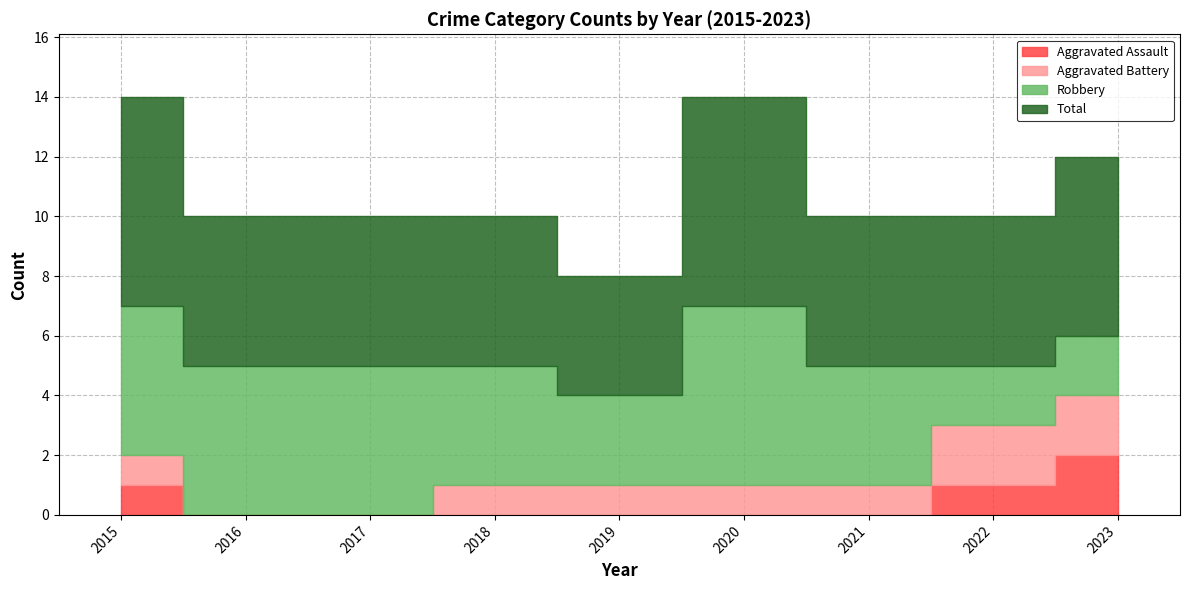

Is it true that Aggravated Battery equals 1 at 2021?

True